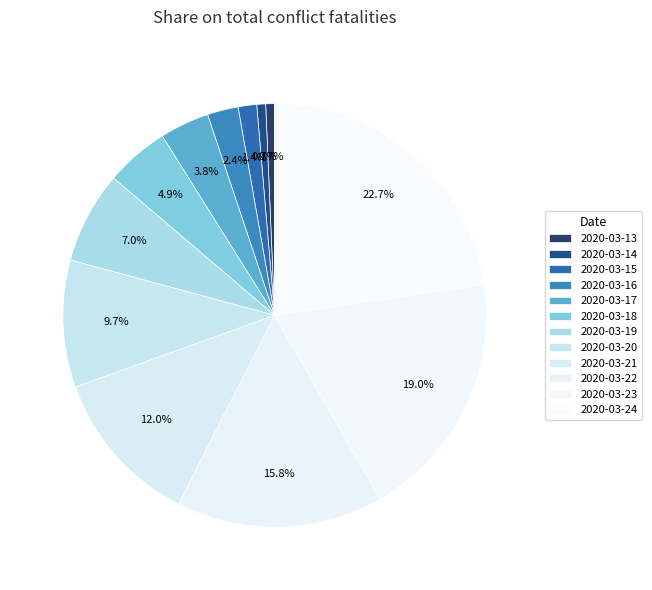

True or false: 2020-03-14 accounts for 9% of the total.

False